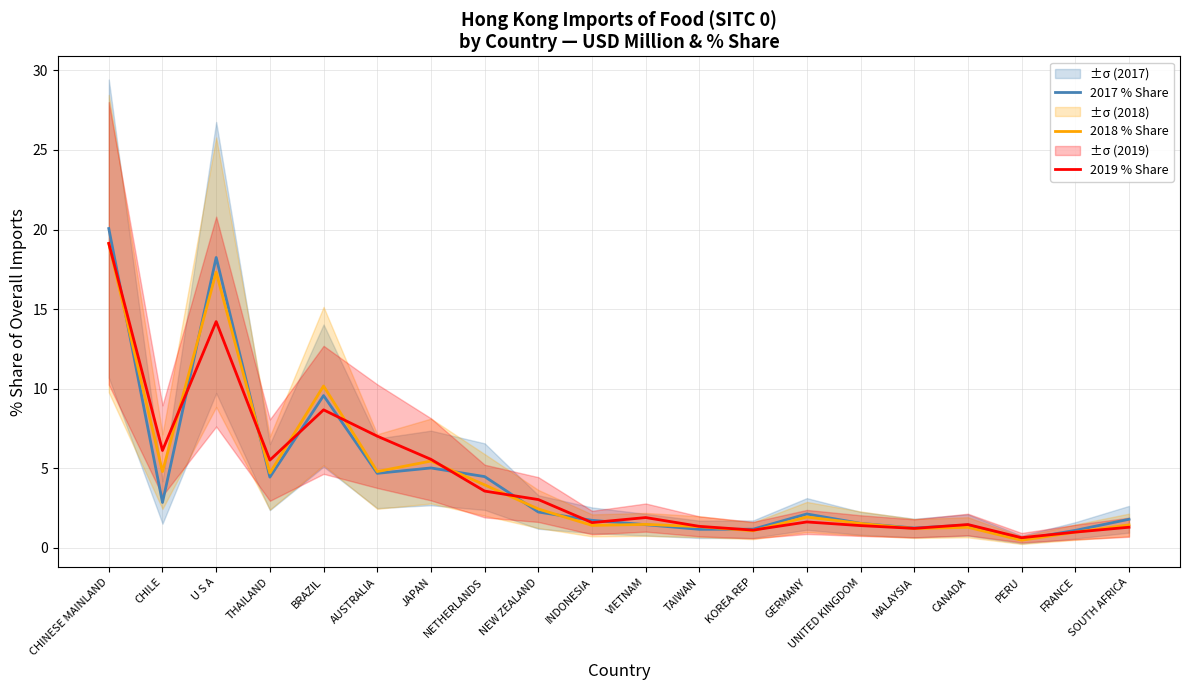

Reading right to left, list all the values displayed in this chart.

2017 % Share: SOUTH AFRICA=1.8	FRANCE=1.1	PERU=0.5	CANADA=1.4	MALAYSIA=1.2	UNITED KINGDOM=1.5	GERMANY=2.1	KOREA REP=1.2	TAIWAN=1.2	VIETNAM=1.5	INDONESIA=1.7	NEW ZEALAND=2.3	NETHERLANDS=4.5	JAPAN=5.0	AUSTRALIA=4.7	BRAZIL=9.6	THAILAND=4.4	U S A=18.2	CHILE=2.9	CHINESE MAINLAND=20.1
2018 % Share: SOUTH AFRICA=1.4	FRANCE=1.0	PERU=0.5	CANADA=1.3	MALAYSIA=1.2	UNITED KINGDOM=1.5	GERMANY=1.9	KOREA REP=1.1	TAIWAN=1.3	VIETNAM=1.5	INDONESIA=1.4	NEW ZEALAND=2.4	NETHERLANDS=4.0	JAPAN=5.5	AUSTRALIA=4.8	BRAZIL=10.2	THAILAND=4.7	U S A=17.3	CHILE=4.8	CHINESE MAINLAND=19.1
2019 % Share: SOUTH AFRICA=1.3	FRANCE=1.0	PERU=0.6	CANADA=1.5	MALAYSIA=1.2	UNITED KINGDOM=1.4	GERMANY=1.6	KOREA REP=1.1	TAIWAN=1.4	VIETNAM=1.9	INDONESIA=1.6	NEW ZEALAND=3.0	NETHERLANDS=3.6	JAPAN=5.6	AUSTRALIA=7.0	BRAZIL=8.7	THAILAND=5.5	U S A=14.2	CHILE=6.1	CHINESE MAINLAND=19.1